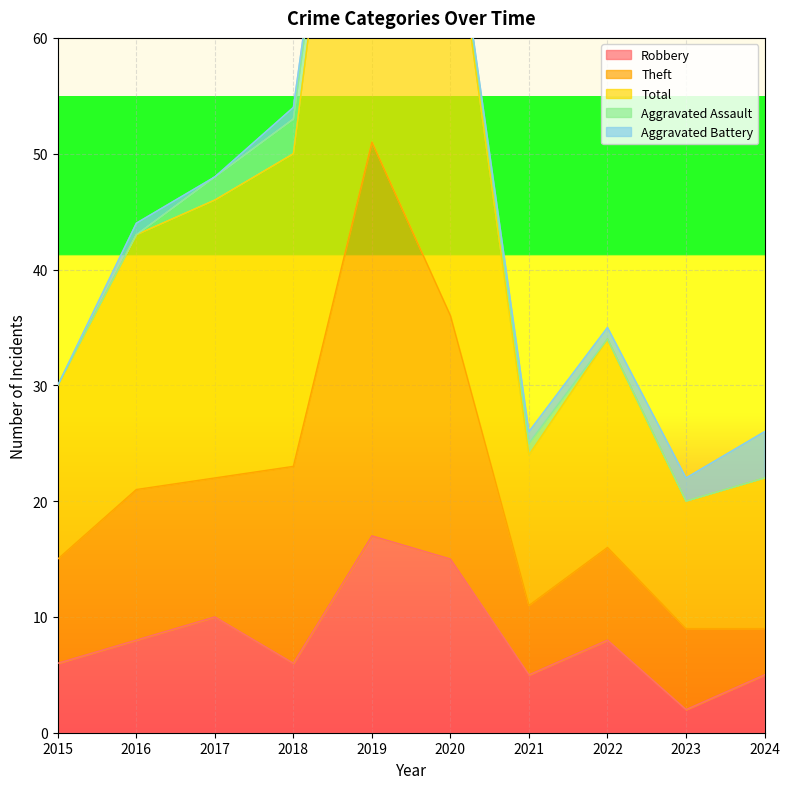

True or false: Theft and Total cross at least once.

False